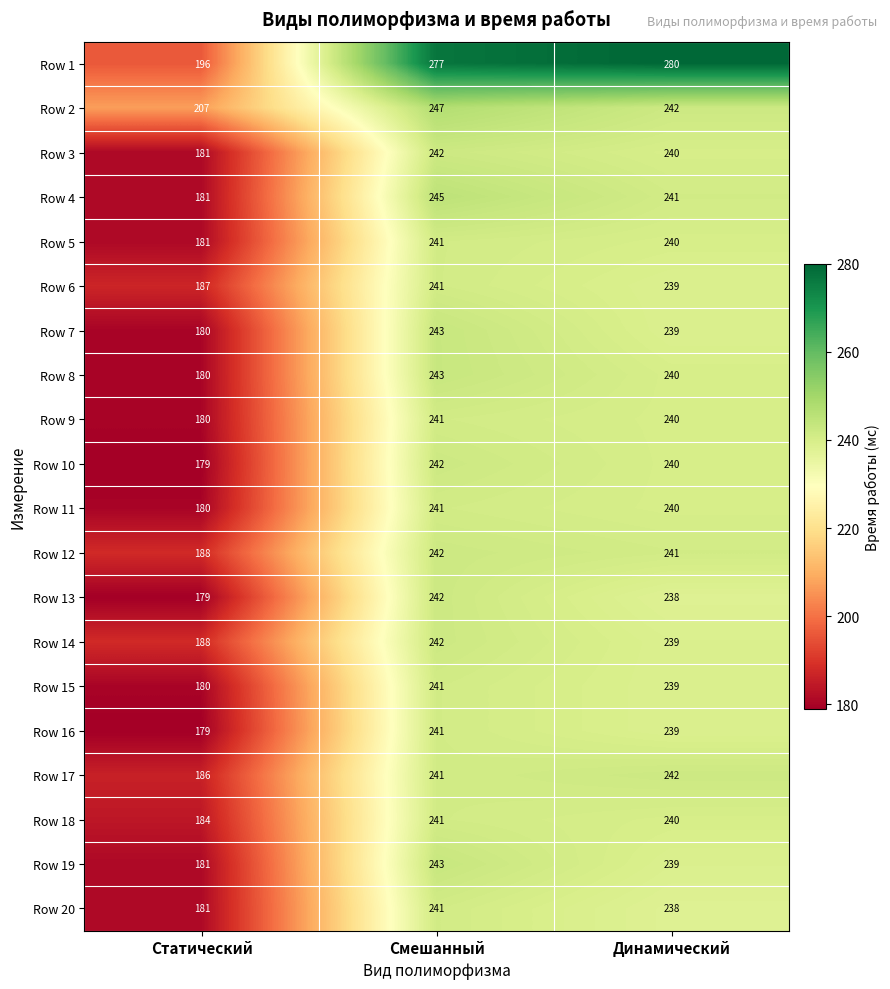

The value of Row 16 at Динамический is 398. True or false?

False